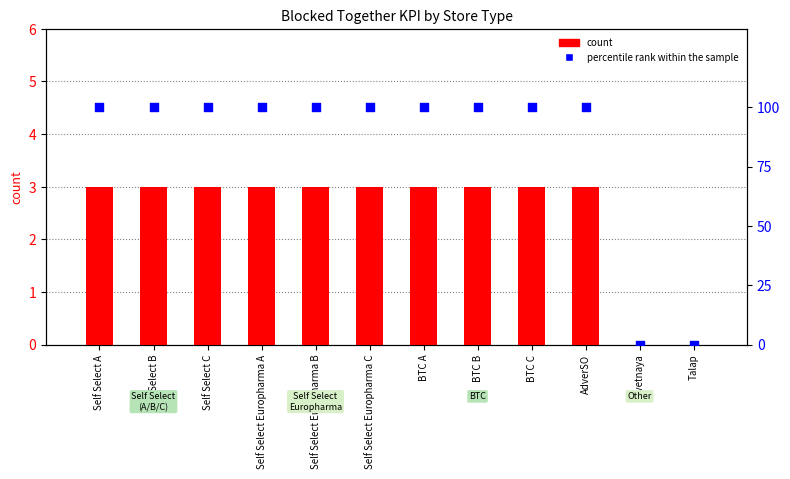

Which series reaches the maximum Y coordinate?

percentile rank within the sample